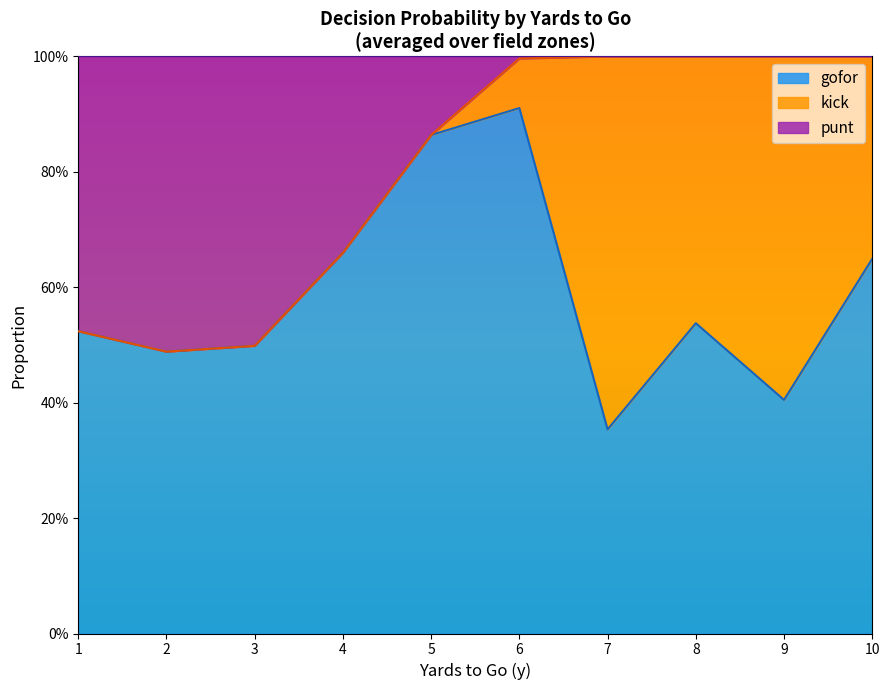

Which series has the largest range (max minus min)?

kick